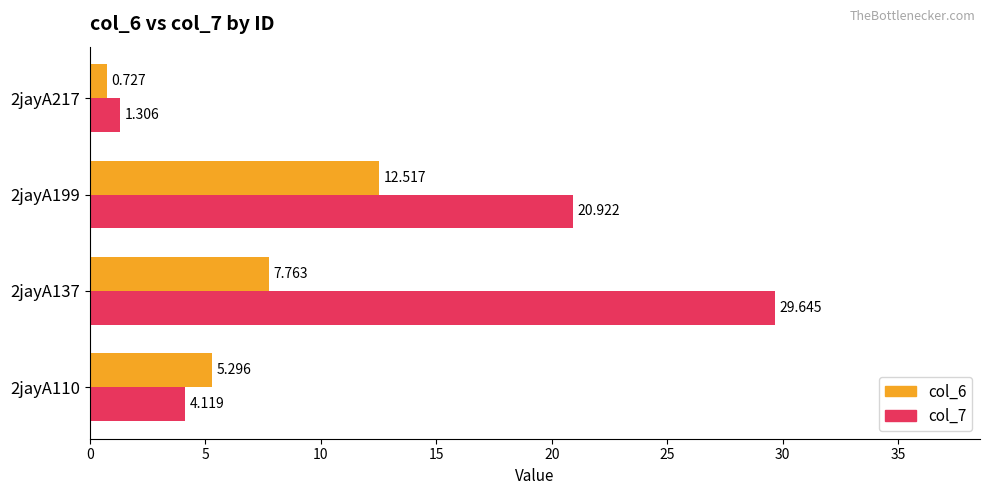

What is the difference between the maximum and minimum values in the col_7 series?

28.3